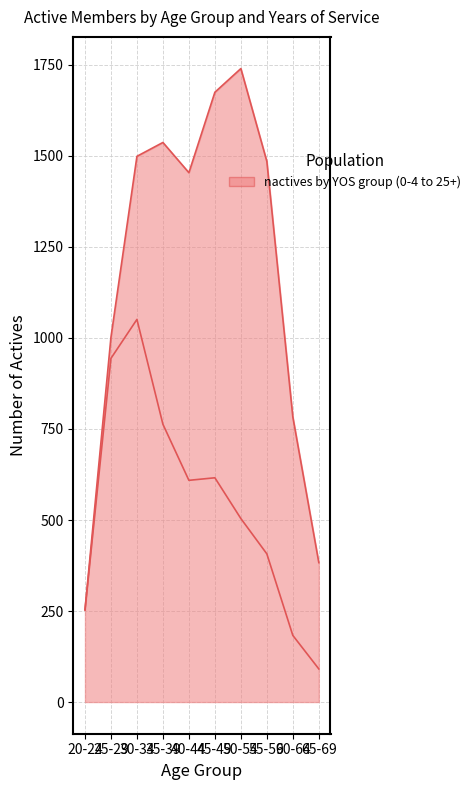

The 25+ series shows 29 at 50-54. True or false?

False